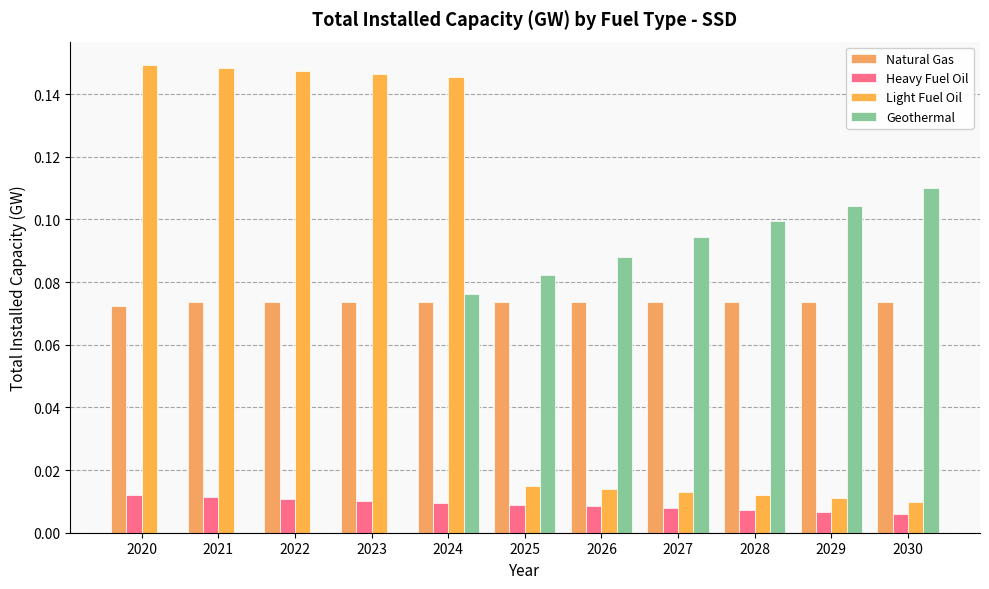

Rank the series by their maximum value, from lowest to highest.

Heavy Fuel Oil, Natural Gas, Geothermal, Light Fuel Oil